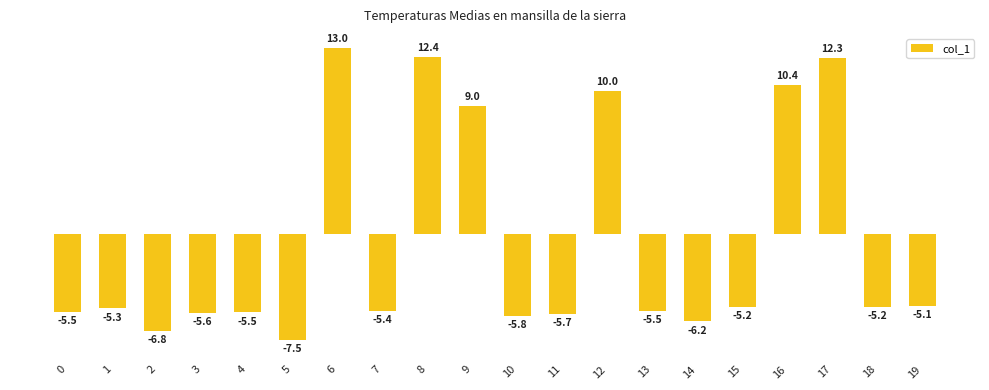

What value does the data have at 6?

13.0